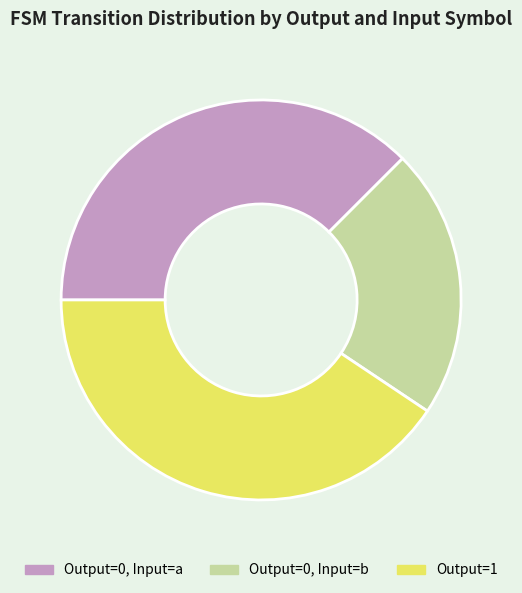

Is there a majority slice in this chart?

No